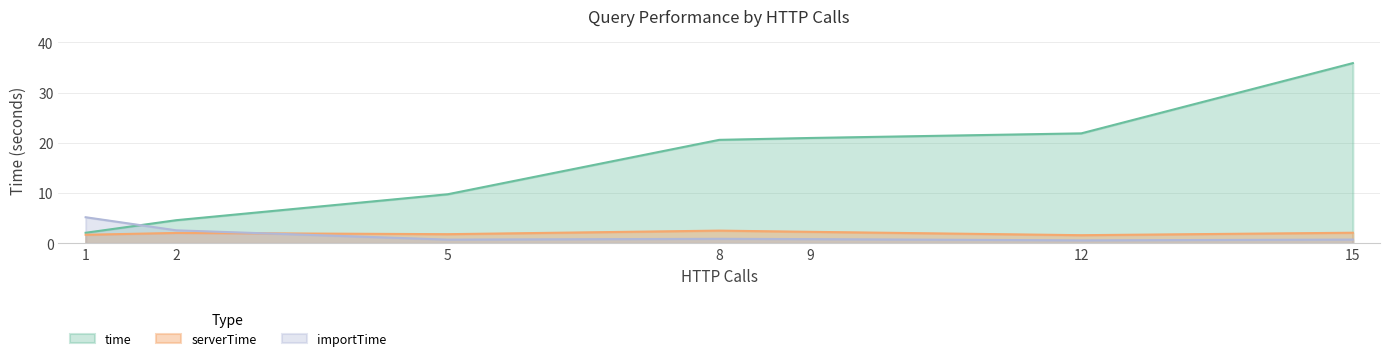

At how many categories does at least one series exceed 25?

1